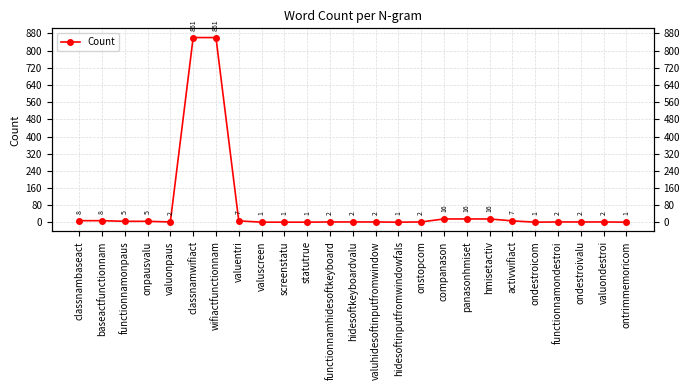

What is the difference between the maximum and minimum values?

860